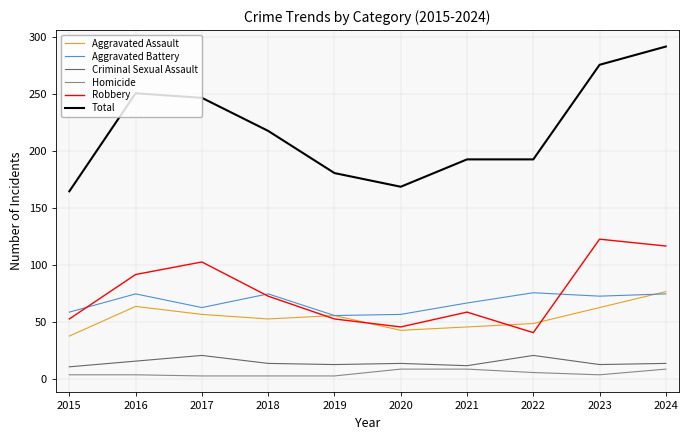

What is the total value across all series at 2016?

502